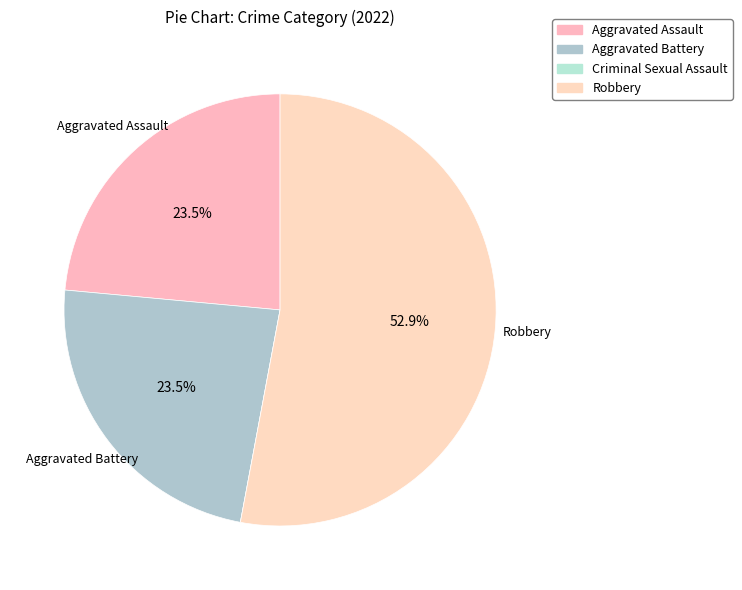

What is the change in value from Aggravated Assault to Robbery?

+5